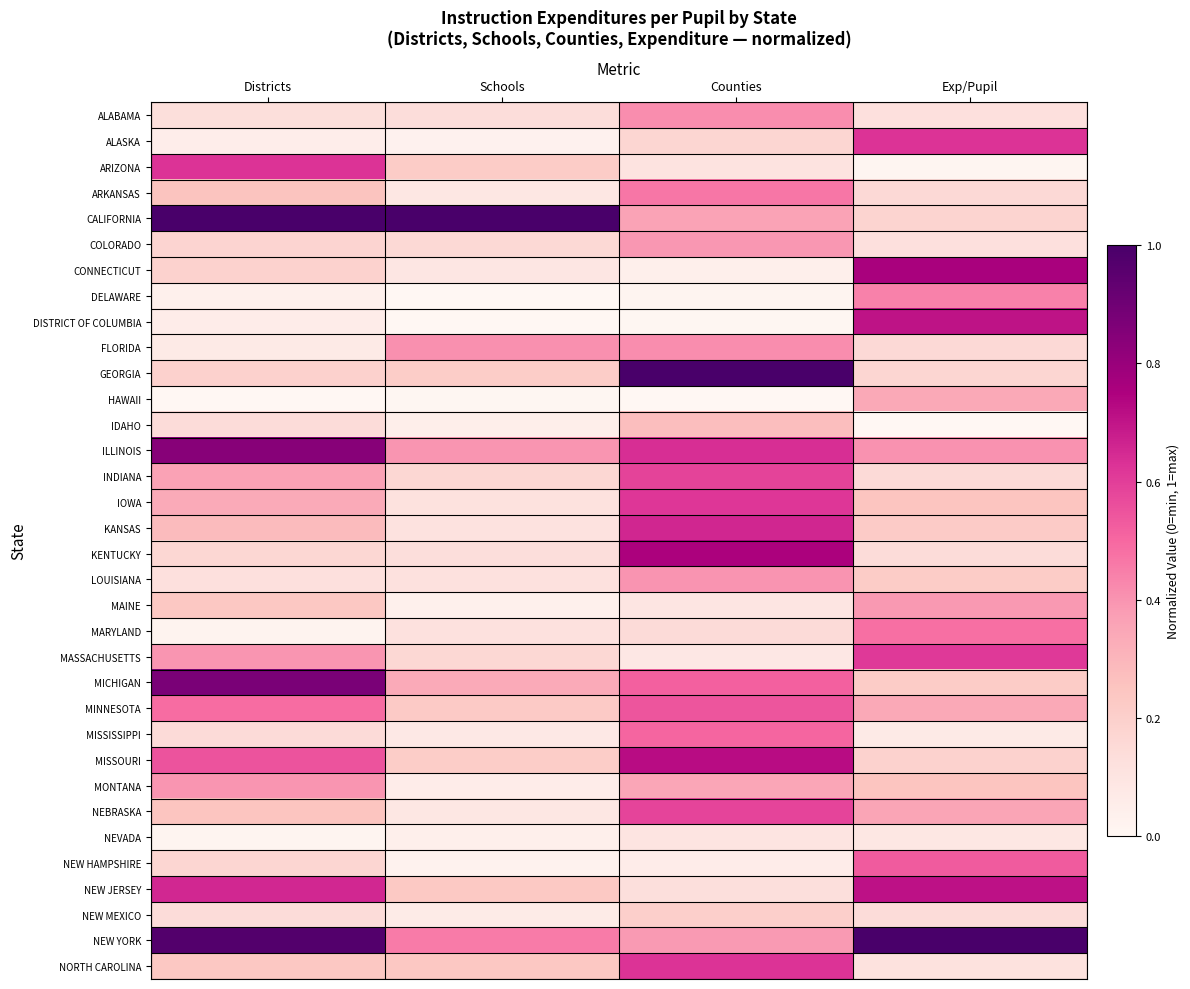

Reading left to right, list all the values displayed in this chart.

ALABAMA: Districts=0.1	Schools=0.1	Counties=0.4	Exp/Pupil=0.1
ALASKA: Districts=0.1	Schools=0.0	Counties=0.2	Exp/Pupil=0.6
ARIZONA: Districts=0.6	Schools=0.2	Counties=0.1	Exp/Pupil=0.0
ARKANSAS: Districts=0.3	Schools=0.1	Counties=0.5	Exp/Pupil=0.2
CALIFORNIA: Districts=1.0	Schools=1.0	Counties=0.4	Exp/Pupil=0.2
COLORADO: Districts=0.2	Schools=0.2	Counties=0.4	Exp/Pupil=0.1
CONNECTICUT: Districts=0.2	Schools=0.1	Counties=0.0	Exp/Pupil=0.8
DELAWARE: Districts=0.0	Schools=0.0	Counties=0.0	Exp/Pupil=0.4
DISTRICT OF COLUMBIA: Districts=0.1	Schools=0.0	Counties=0.0	Exp/Pupil=0.7
FLORIDA: Districts=0.1	Schools=0.4	Counties=0.4	Exp/Pupil=0.2
GEORGIA: Districts=0.2	Schools=0.2	Counties=1.0	Exp/Pupil=0.2
HAWAII: Districts=0.0	Schools=0.0	Counties=0.0	Exp/Pupil=0.3
IDAHO: Districts=0.1	Schools=0.0	Counties=0.3	Exp/Pupil=0.0
ILLINOIS: Districts=0.8	Schools=0.4	Counties=0.6	Exp/Pupil=0.4
INDIANA: Districts=0.4	Schools=0.2	Counties=0.6	Exp/Pupil=0.1
IOWA: Districts=0.3	Schools=0.1	Counties=0.6	Exp/Pupil=0.2
KANSAS: Districts=0.3	Schools=0.1	Counties=0.7	Exp/Pupil=0.2
KENTUCKY: Districts=0.2	Schools=0.1	Counties=0.8	Exp/Pupil=0.1
LOUISIANA: Districts=0.1	Schools=0.1	Counties=0.4	Exp/Pupil=0.2
MAINE: Districts=0.2	Schools=0.0	Counties=0.1	Exp/Pupil=0.4
MARYLAND: Districts=0.0	Schools=0.1	Counties=0.1	Exp/Pupil=0.5
MASSACHUSETTS: Districts=0.4	Schools=0.2	Counties=0.1	Exp/Pupil=0.6
MICHIGAN: Districts=0.9	Schools=0.3	Counties=0.5	Exp/Pupil=0.2
MINNESOTA: Districts=0.5	Schools=0.2	Counties=0.5	Exp/Pupil=0.3
MISSISSIPPI: Districts=0.1	Schools=0.1	Counties=0.5	Exp/Pupil=0.1
MISSOURI: Districts=0.5	Schools=0.2	Counties=0.7	Exp/Pupil=0.2
MONTANA: Districts=0.4	Schools=0.1	Counties=0.3	Exp/Pupil=0.2
NEBRASKA: Districts=0.2	Schools=0.1	Counties=0.6	Exp/Pupil=0.4
NEVADA: Districts=0.0	Schools=0.0	Counties=0.1	Exp/Pupil=0.1
NEW HAMPSHIRE: Districts=0.2	Schools=0.0	Counties=0.1	Exp/Pupil=0.5
NEW JERSEY: Districts=0.7	Schools=0.2	Counties=0.1	Exp/Pupil=0.7
NEW MEXICO: Districts=0.1	Schools=0.1	Counties=0.2	Exp/Pupil=0.1
NEW YORK: Districts=1.0	Schools=0.5	Counties=0.4	Exp/Pupil=1.0
NORTH CAROLINA: Districts=0.2	Schools=0.2	Counties=0.6	Exp/Pupil=0.1